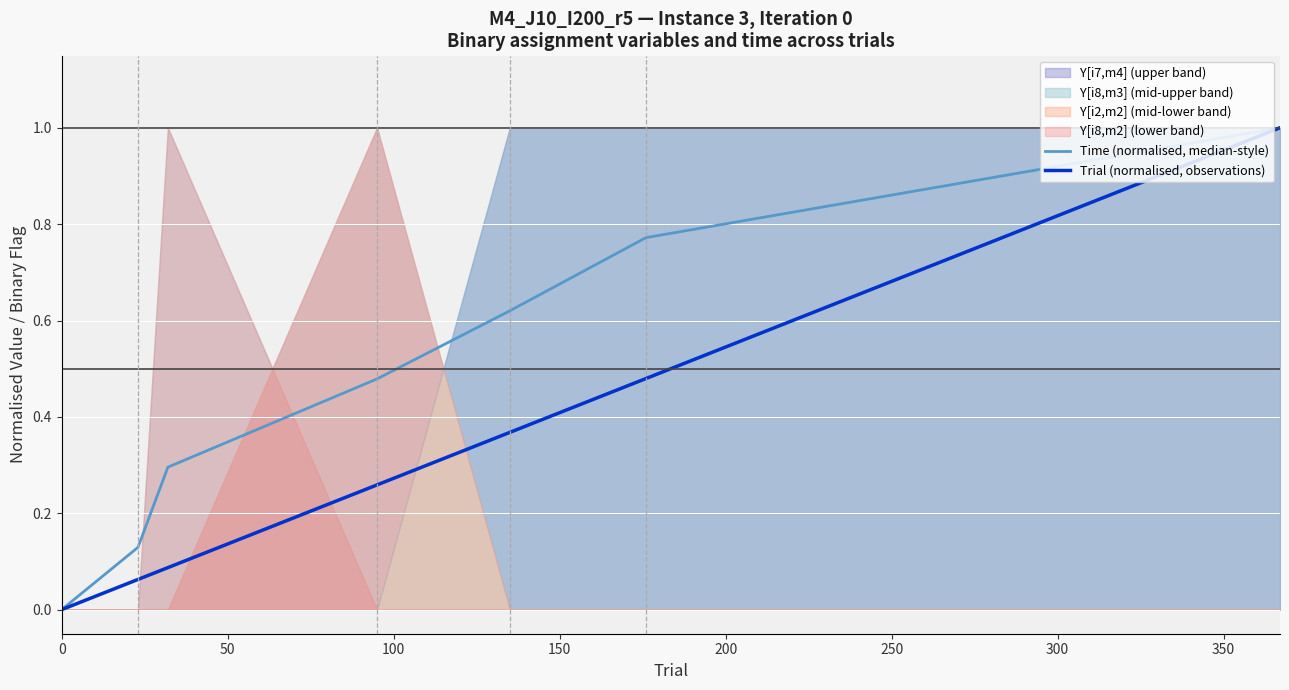

True or false: Time (normalised, median-style) has a value of 0.3 at 150.

False